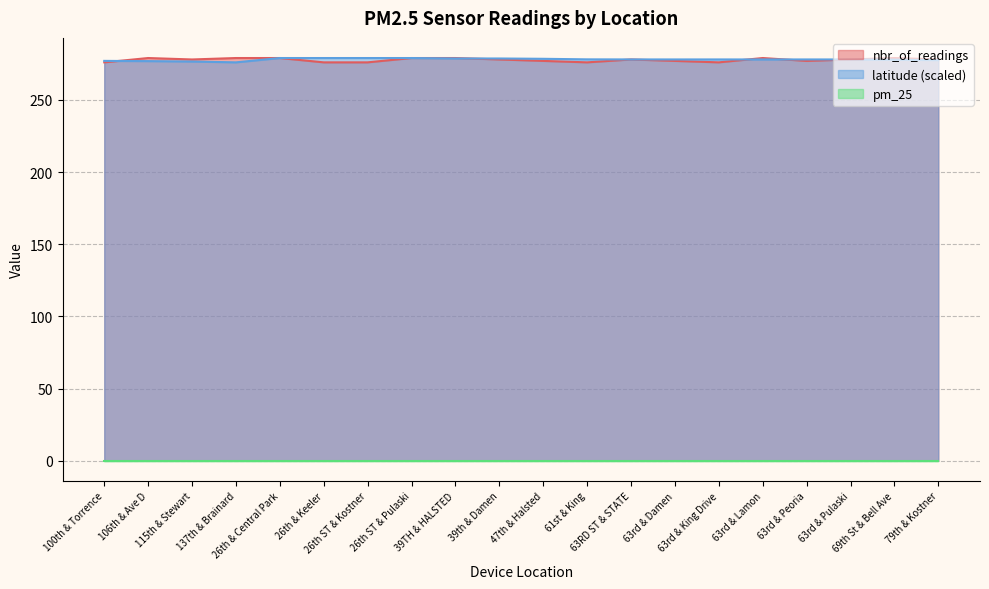

What is the difference between the nbr_of_readings values at 39TH & HALSTED and 63RD ST & STATE?

1.0